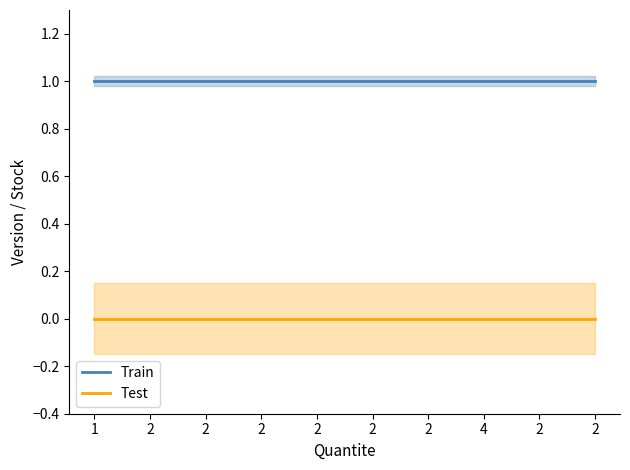

True or false: Train and Test intersect in this chart.

False